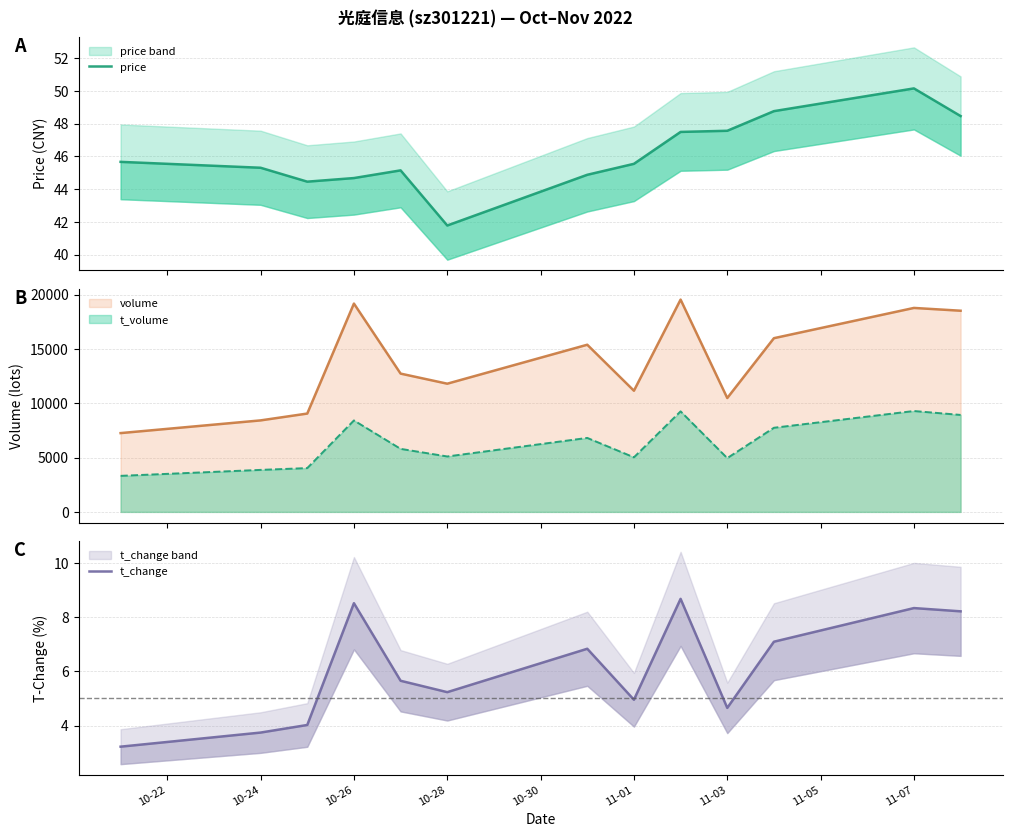

Is the value of t_change at 10-22 greater than the value of price at 9?

No